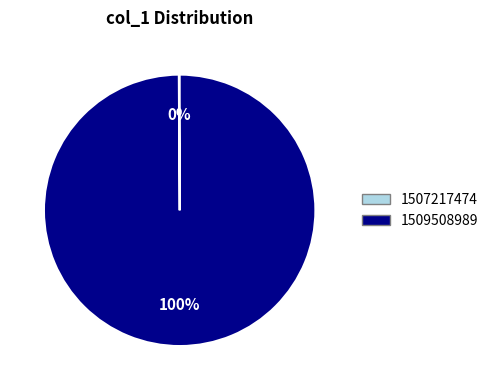

The 1509508989 slice represents 100% of the pie. True or false?

True